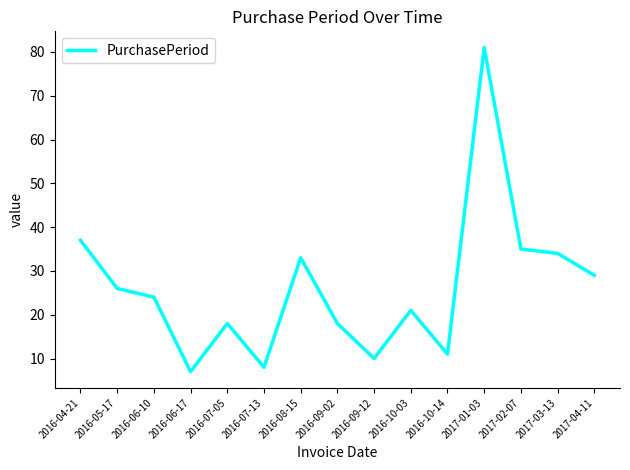

How many lines are shown in the chart?

1